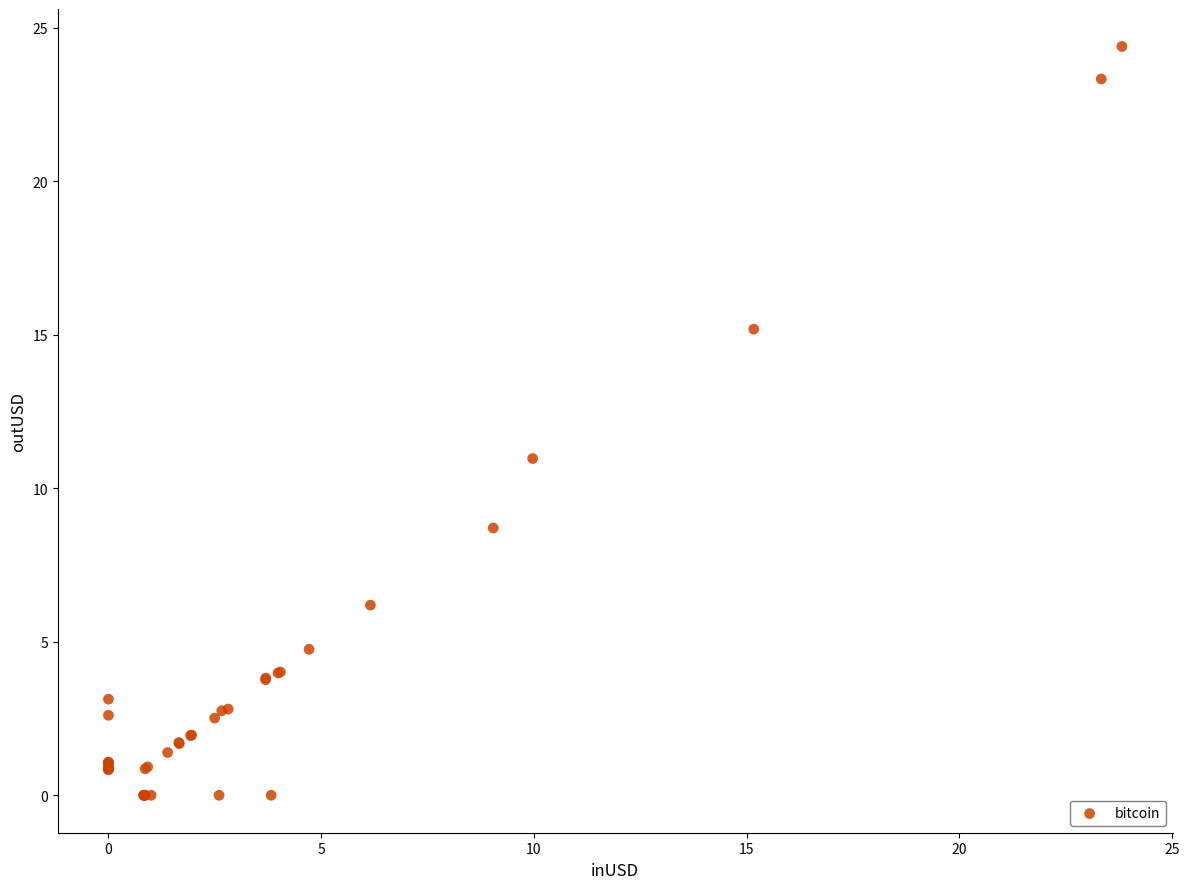

What Y value in the scatter plot is closest to 12?

11.0